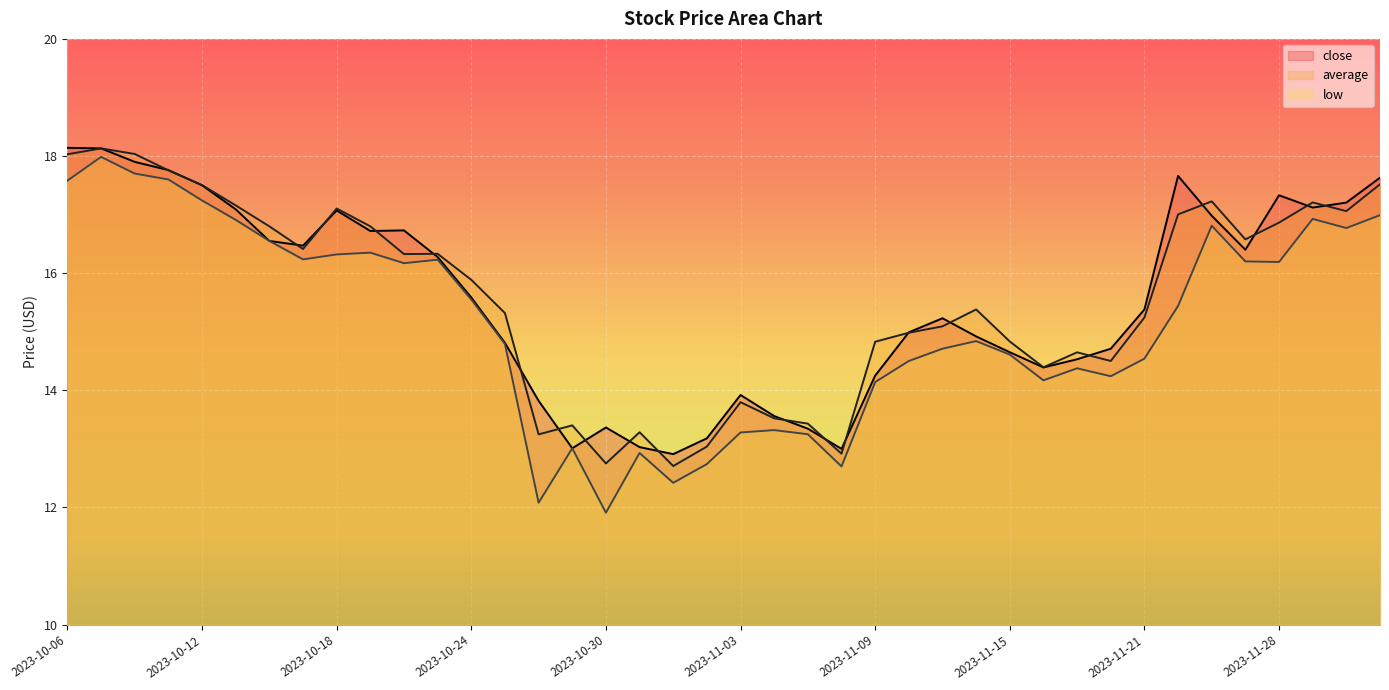

What is the total value across all series at 2023-11-20?

43.5